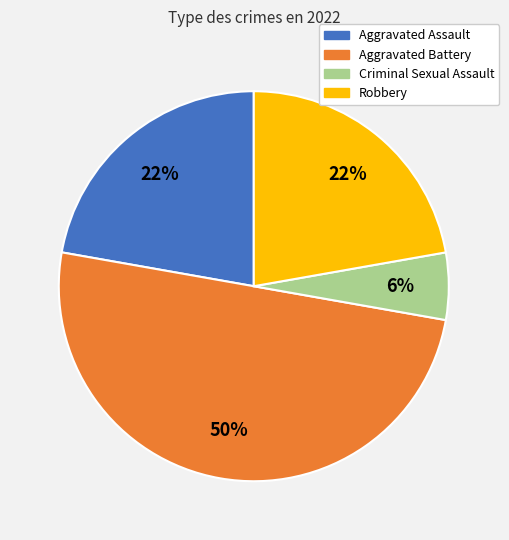

Which slice is the largest?

Aggravated Battery